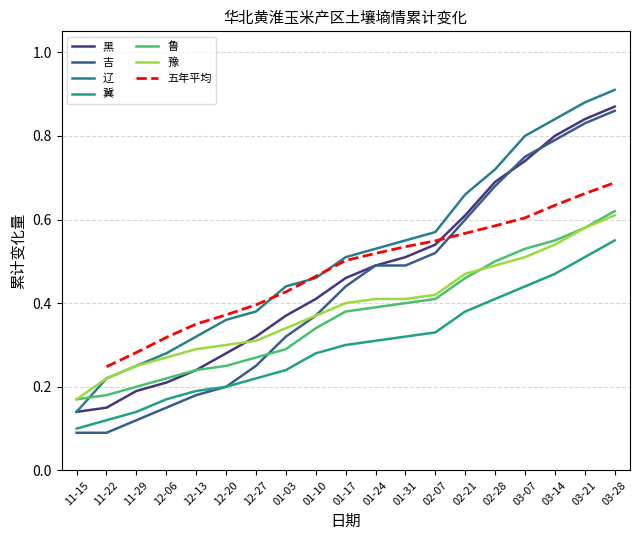

How many data points does each series have?

19